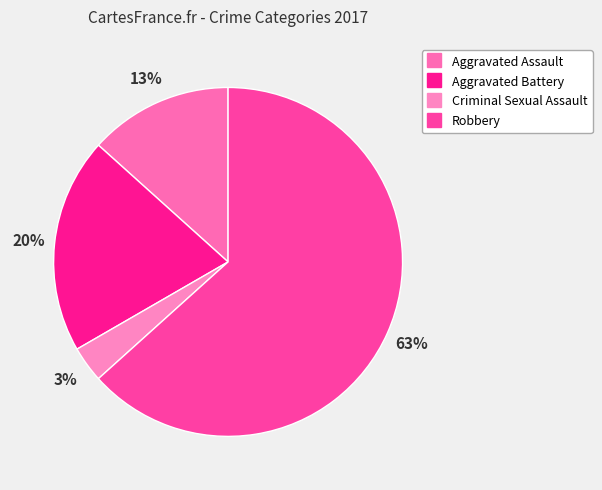

Rank the categories by value from lowest to highest.

Criminal Sexual Assault, Aggravated Assault, Aggravated Battery, Robbery